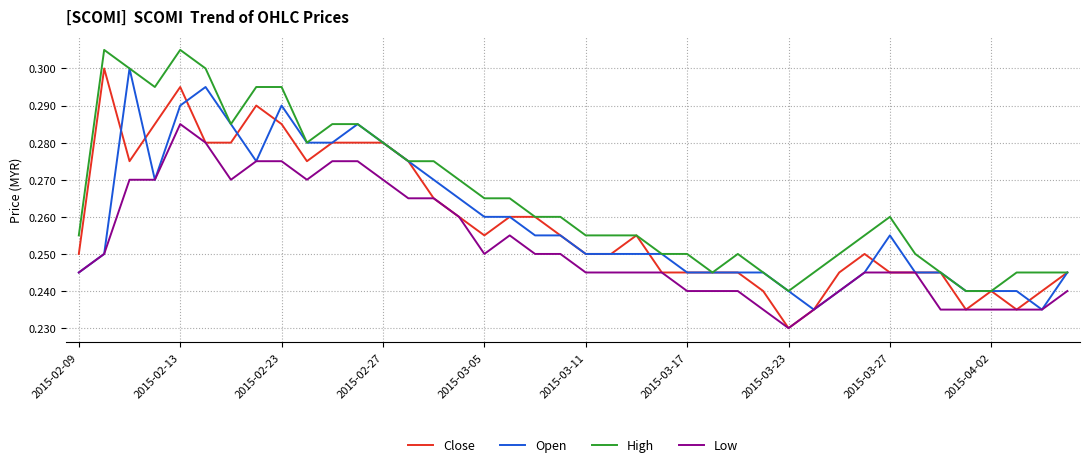

Is it true that low equals 0.2 at 2015-03-23?

True